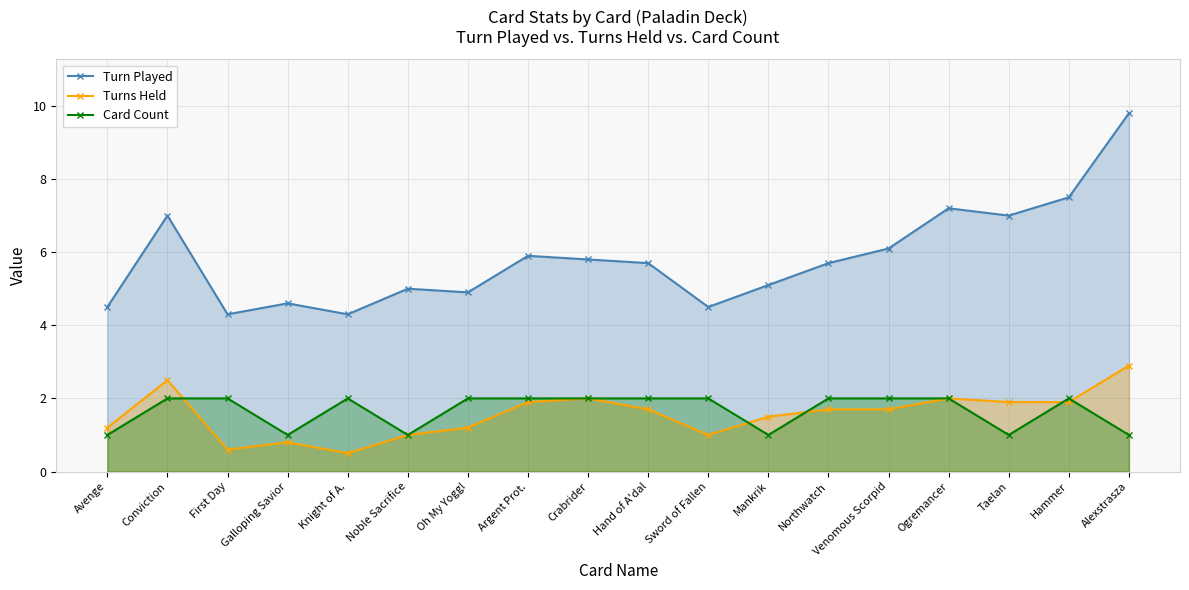

What is the label of the 8th point from the left?

Argent Prot.